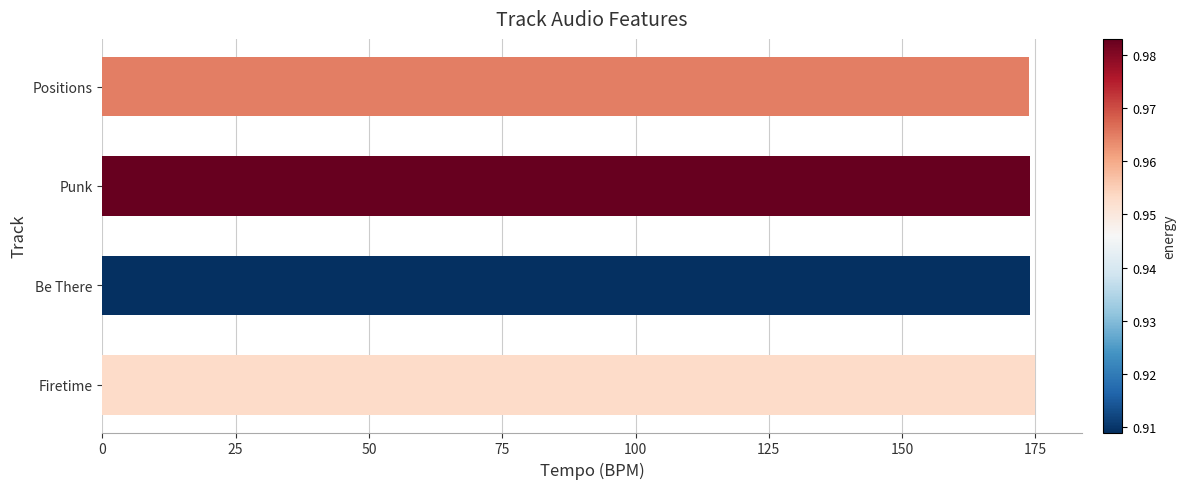

Is it true that the value at Be There is 173.9?

True